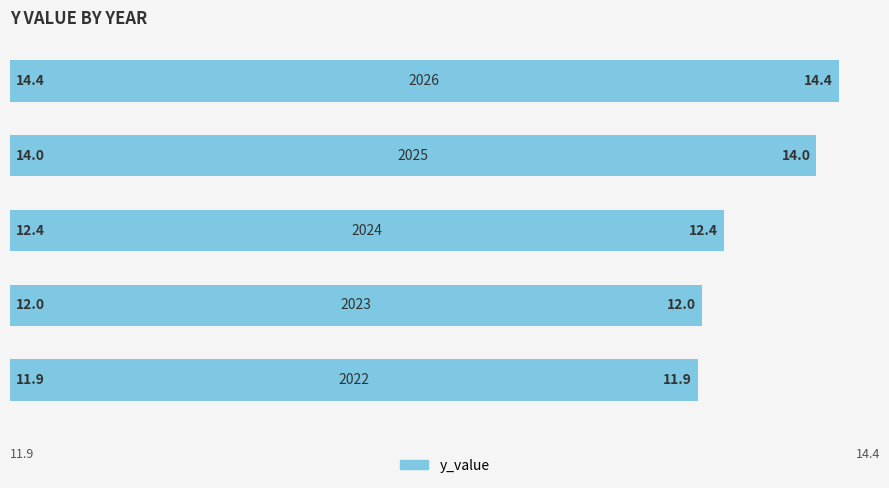

What is the average value?

12.9